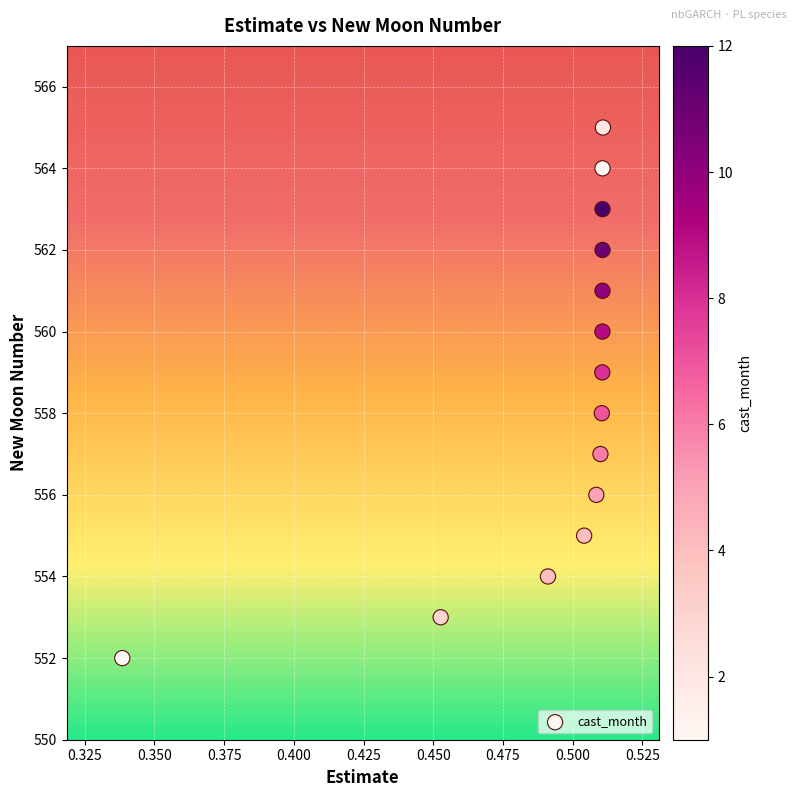

What is the range of Y values (max minus min)?

13